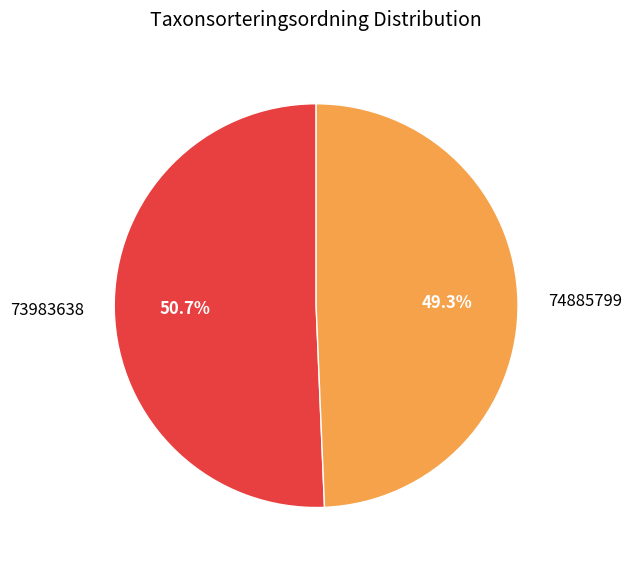

Which has a higher value, 73983638 or 74885799?

73983638